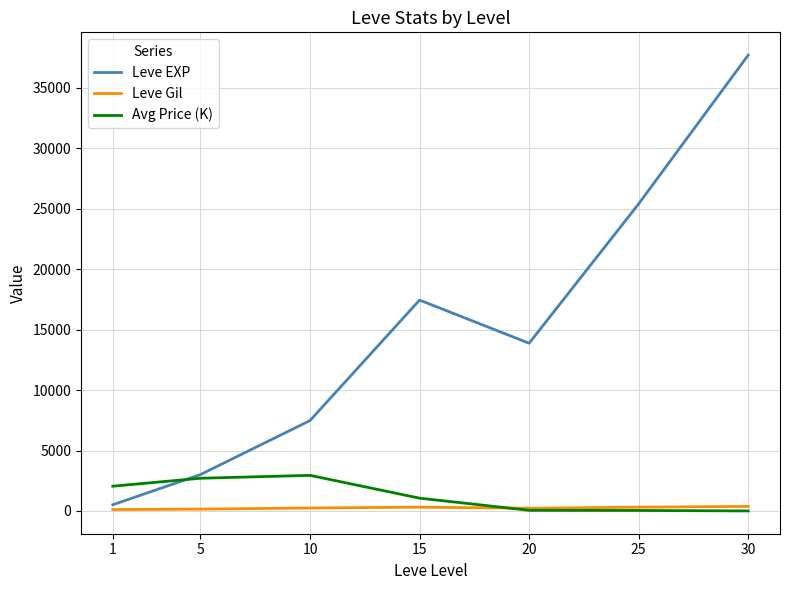

In Leve EXP, how many points are higher than both neighbors (excluding endpoints)?

1